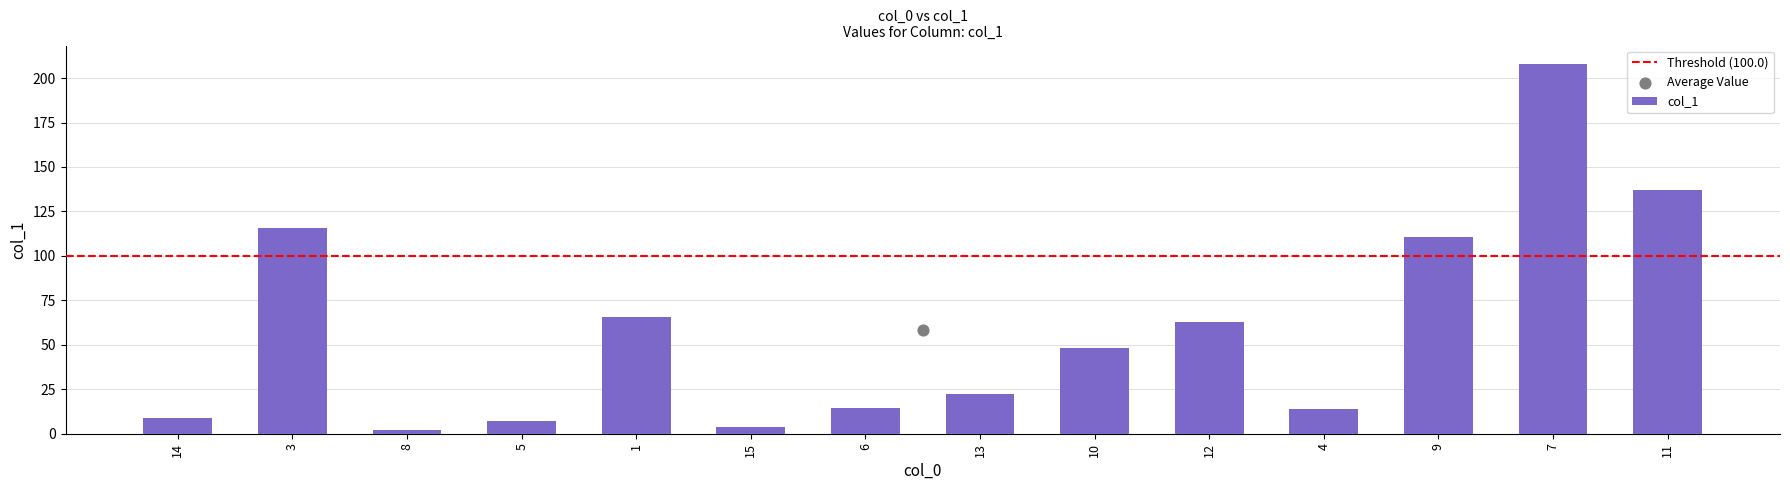

What is the change in value from 8 to 6?

+12.0